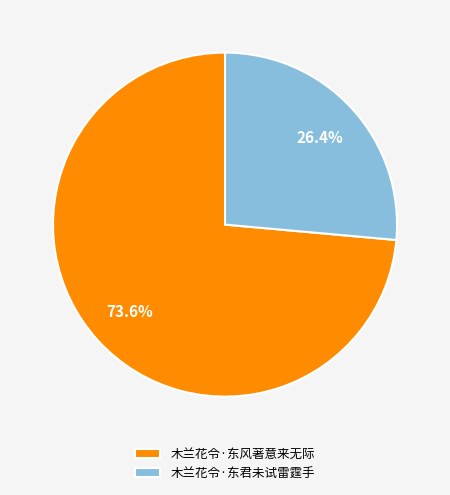

True or false: 木兰花令·东君未试雷霆手 accounts for 26% of the total.

True